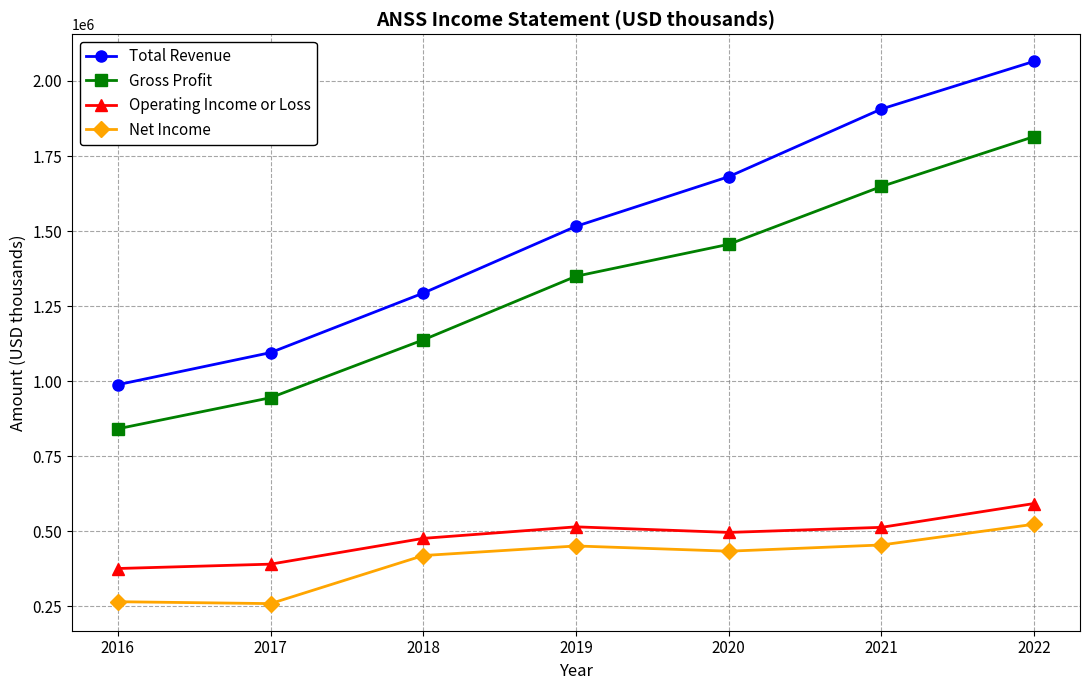

Where is Operating Income or Loss nearest to the value 484450?

2018